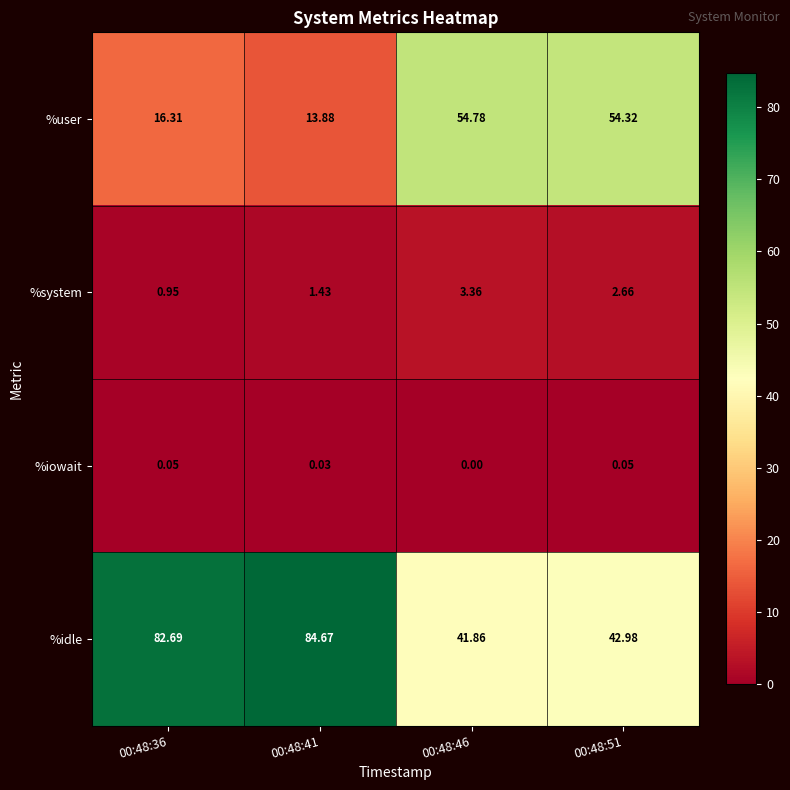

List the series in order of their peak value, lowest first.

%iowait, %system, %user, %idle